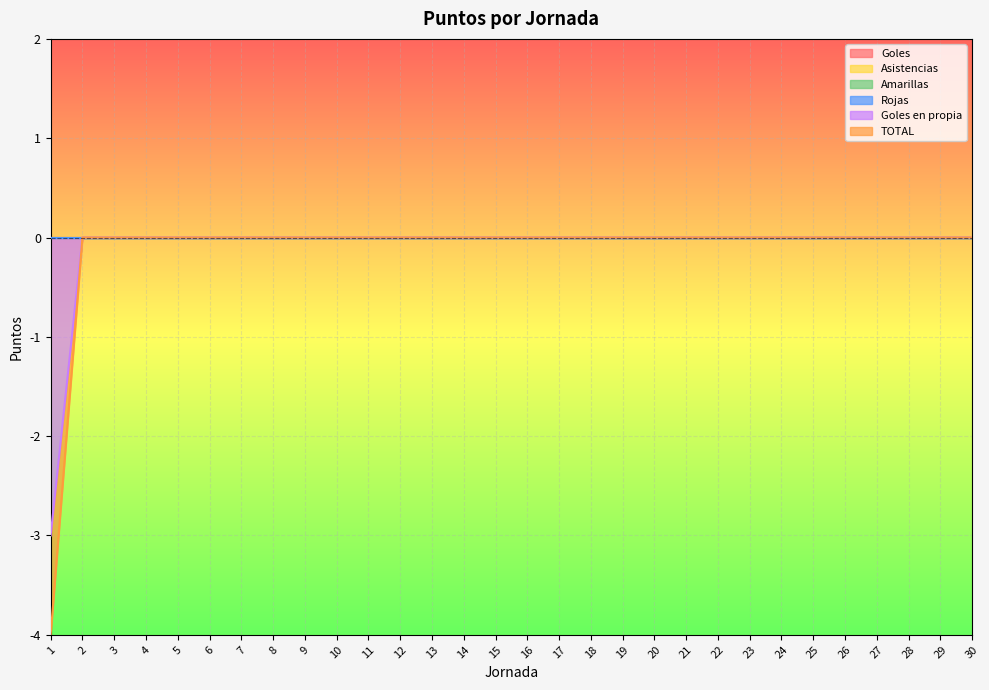

True or false: Amarillas and Goles en propia cross at least once.

False